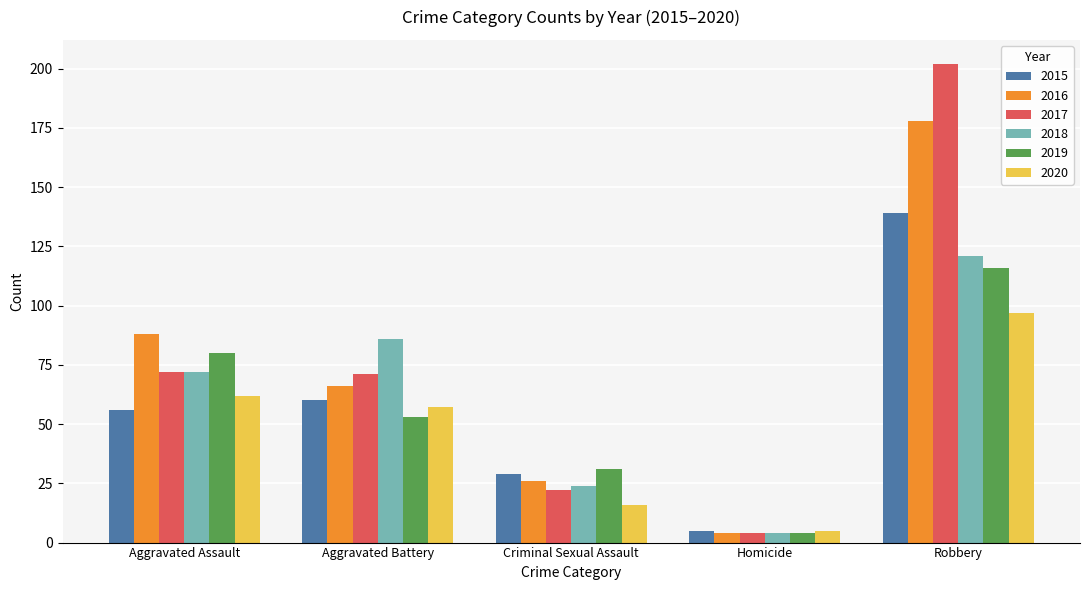

What position from the right is Robbery?

1